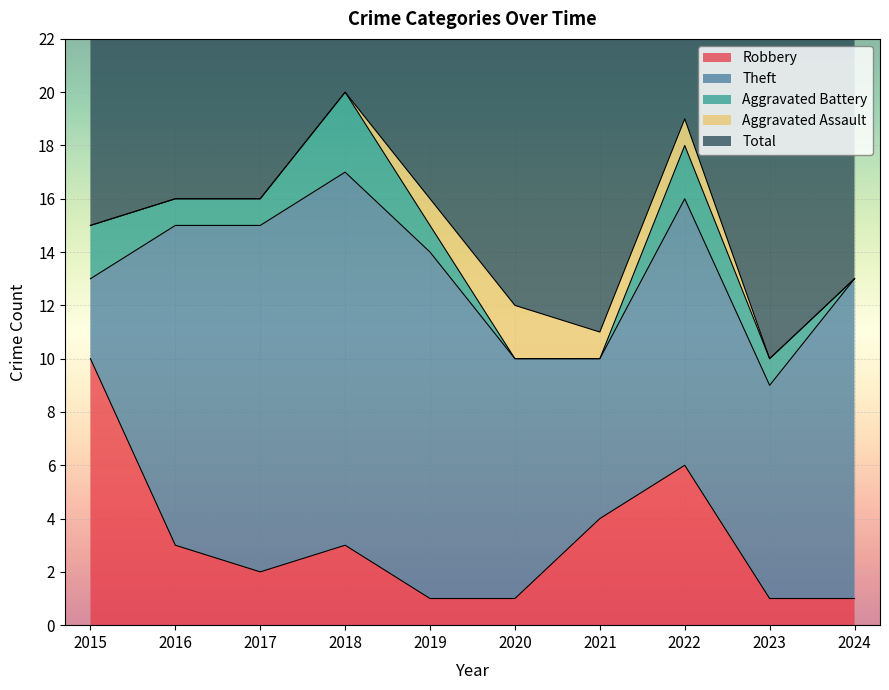

How many interior local peaks does the Theft series have?

2